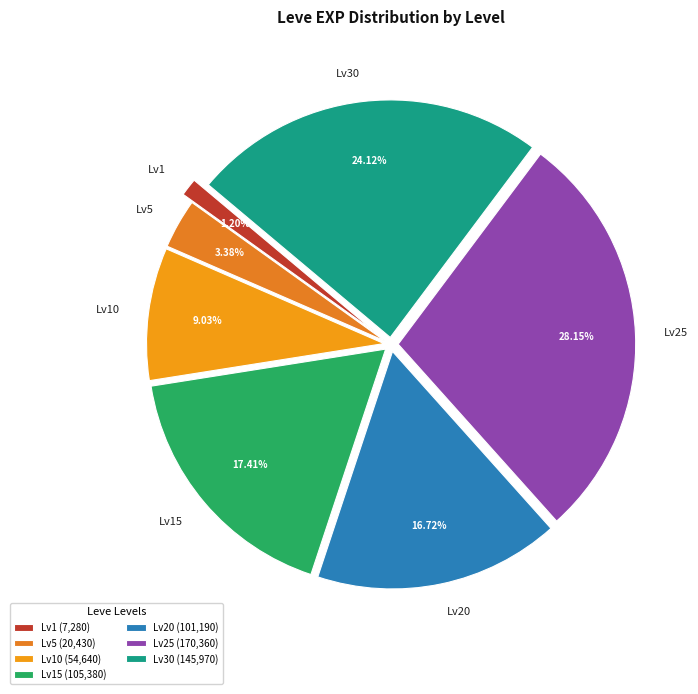

Between Lv5 and Lv15, which is larger?

Lv15